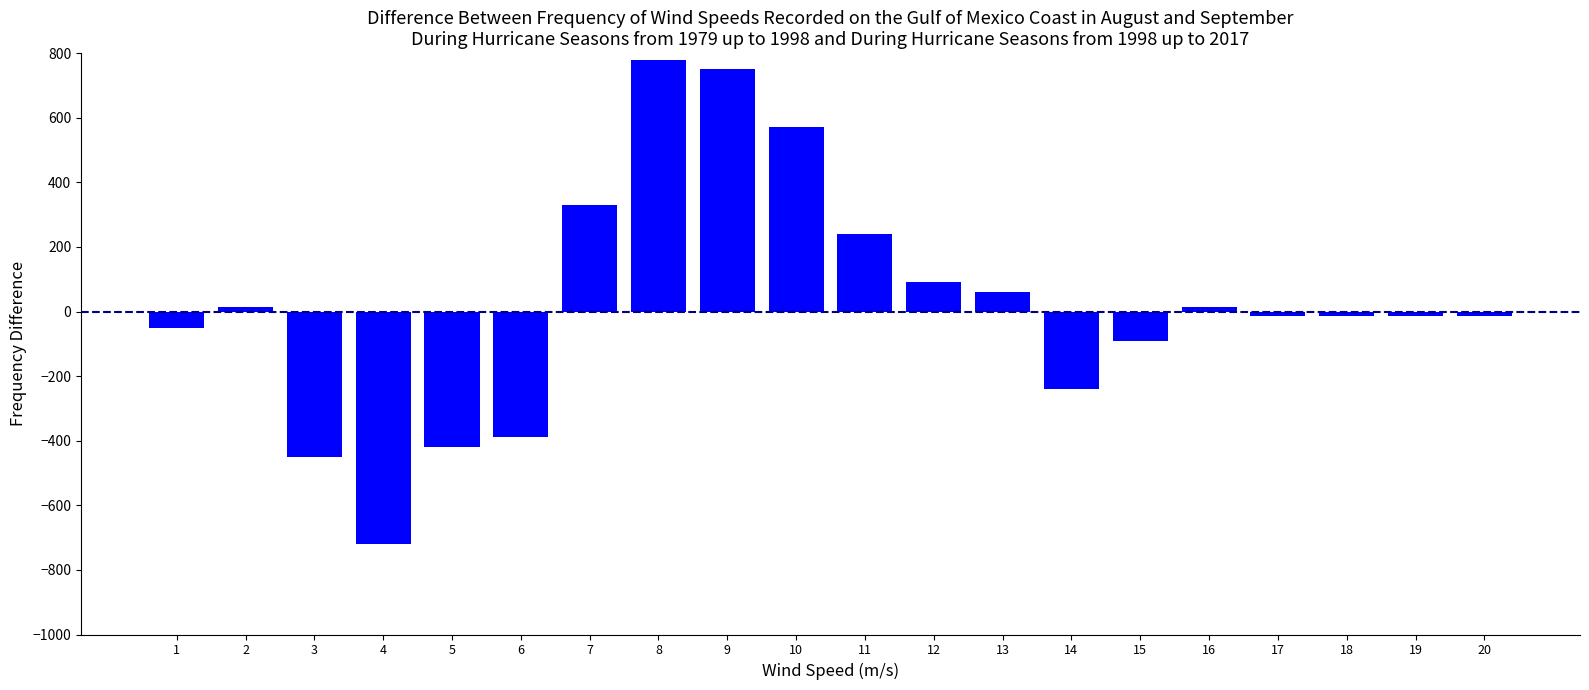

What is the greatest value displayed?

780